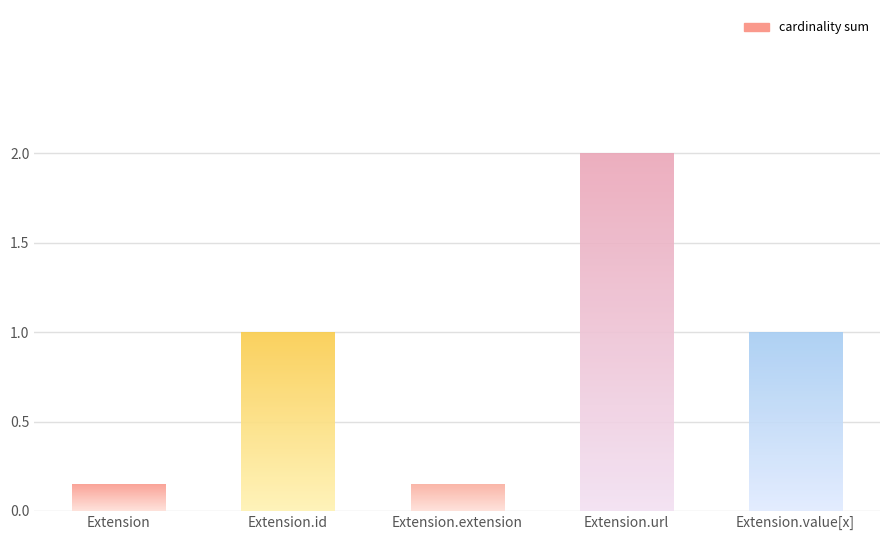

What is the value of the 2nd bar from the left?

1.0